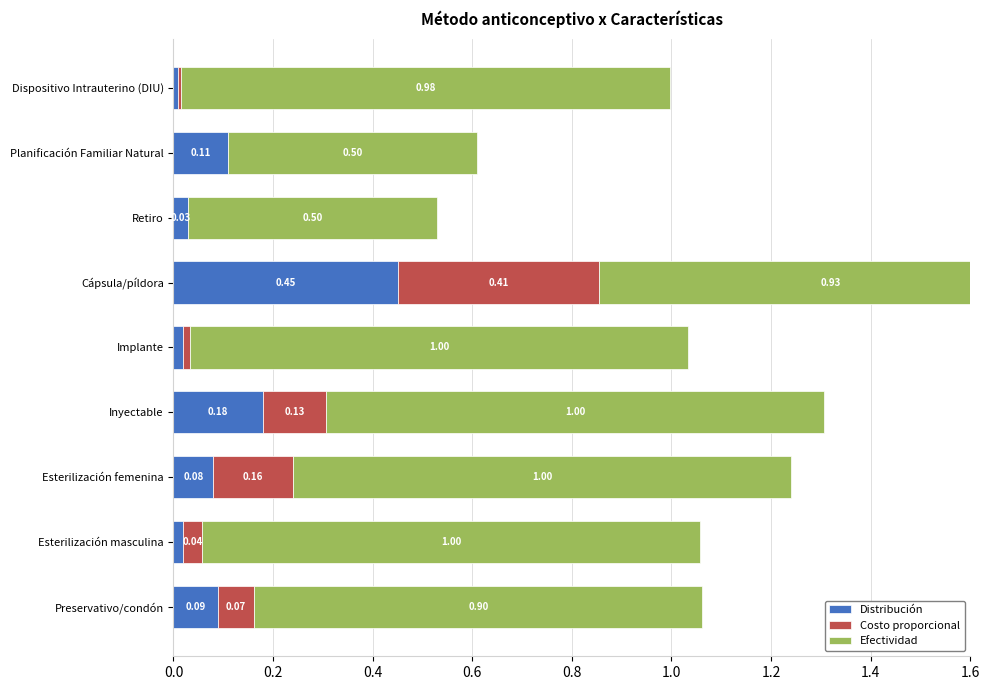

Is it true that Efectividad equals 1.0 at Implante?

True